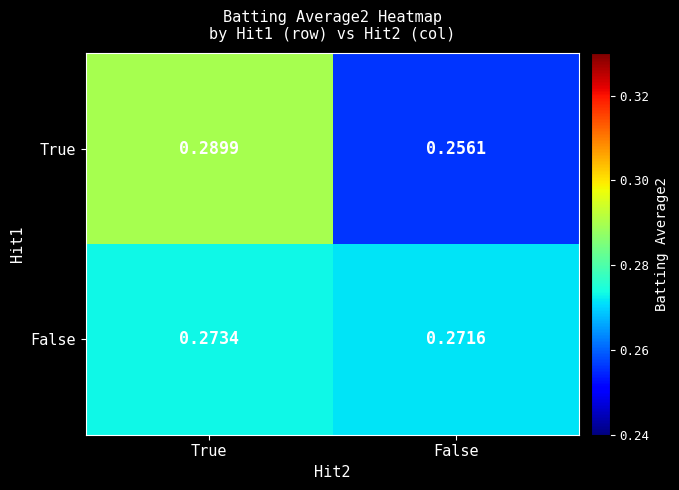

Rank the categories by True value from highest to lowest.

True, False